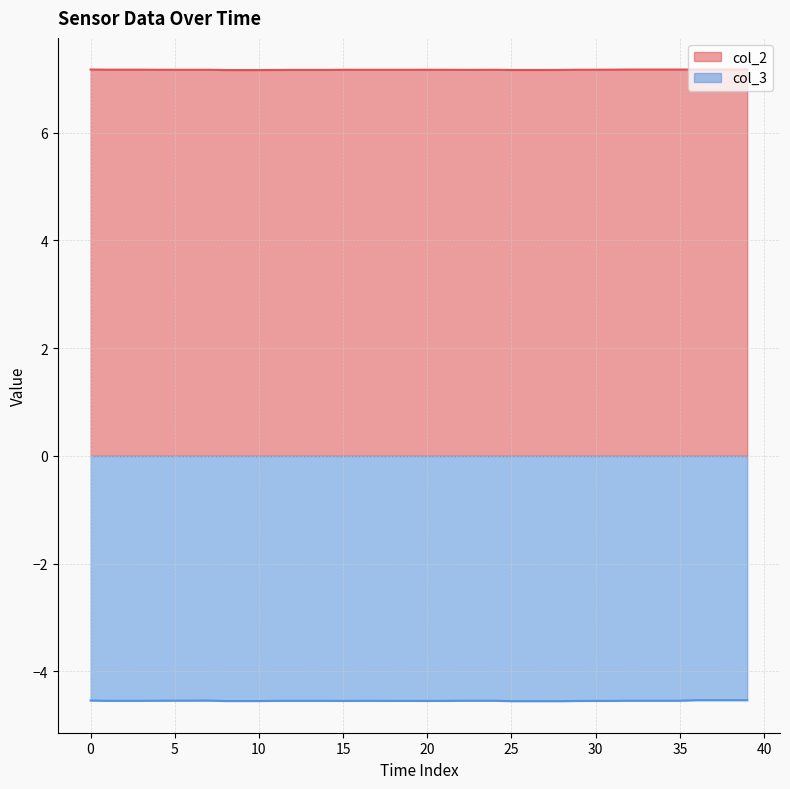

Count the number of categories in the chart.

40